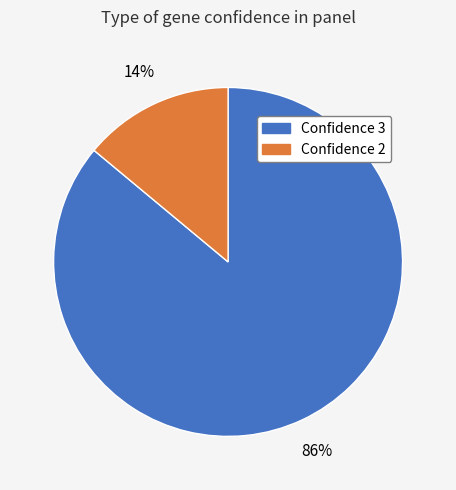

To the nearest percent, what is the difference between the largest and smallest slice percentages?

72%